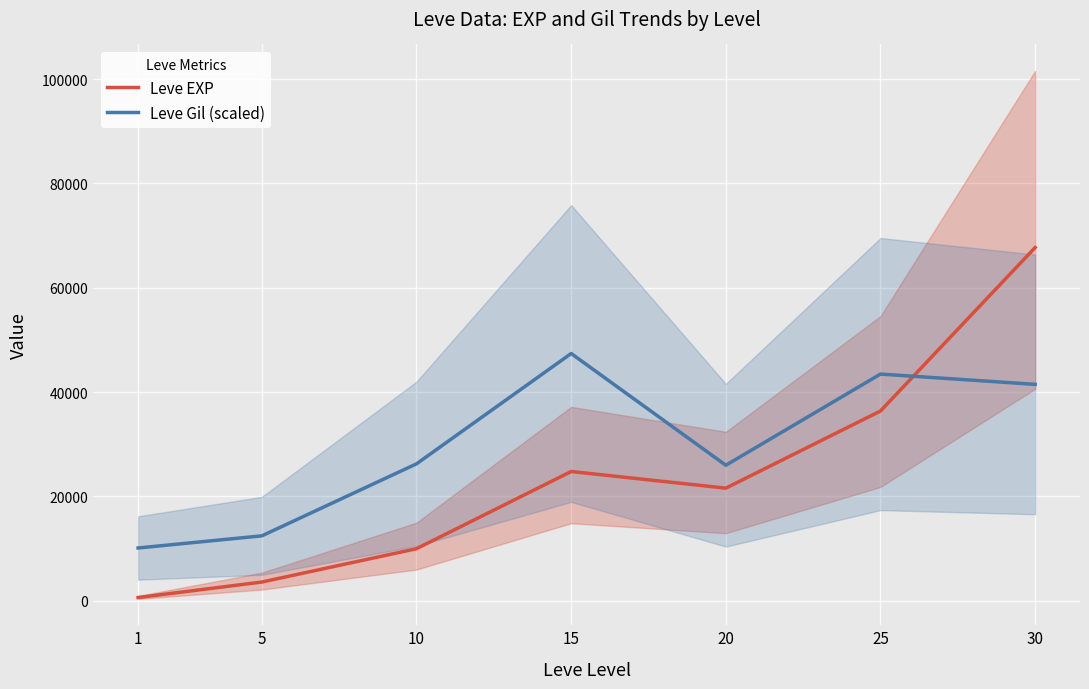

What is the value of the Leve EXP point at the 6th from the left?

36390.0